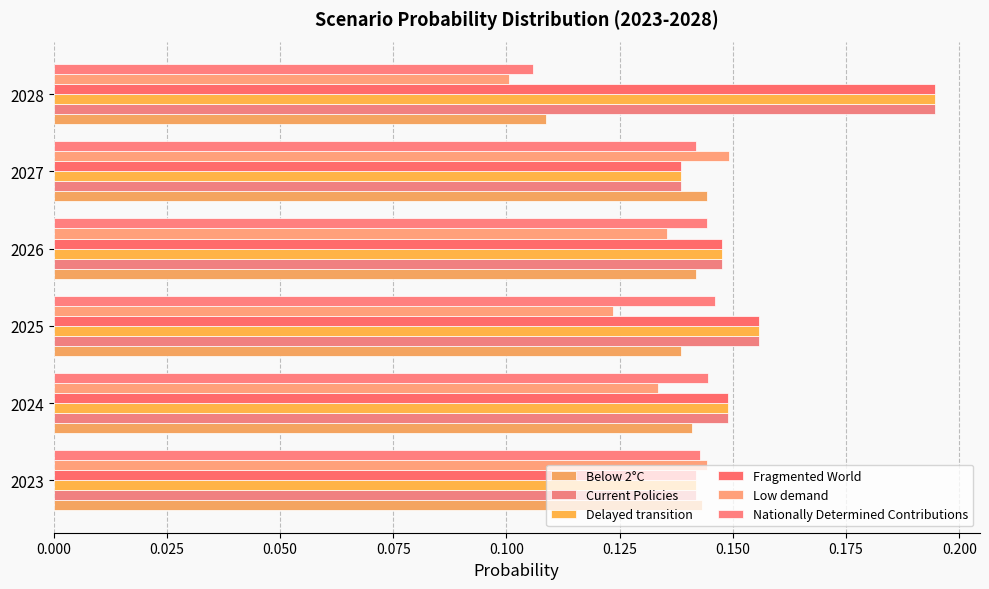

How many distinct data groups are displayed?

6